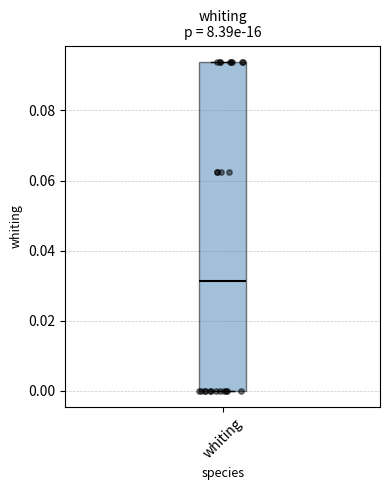

Where is the upper edge of the box for whiting on the y-axis? The values are not printed on the chart, so give them approximately, as read against the axis.

0.094